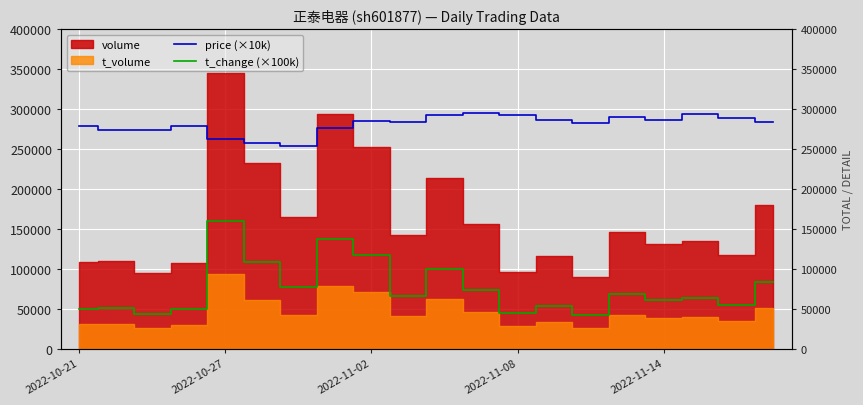

Is it true that price (×10k) equals 73816.1 at 2022-10-21?

False